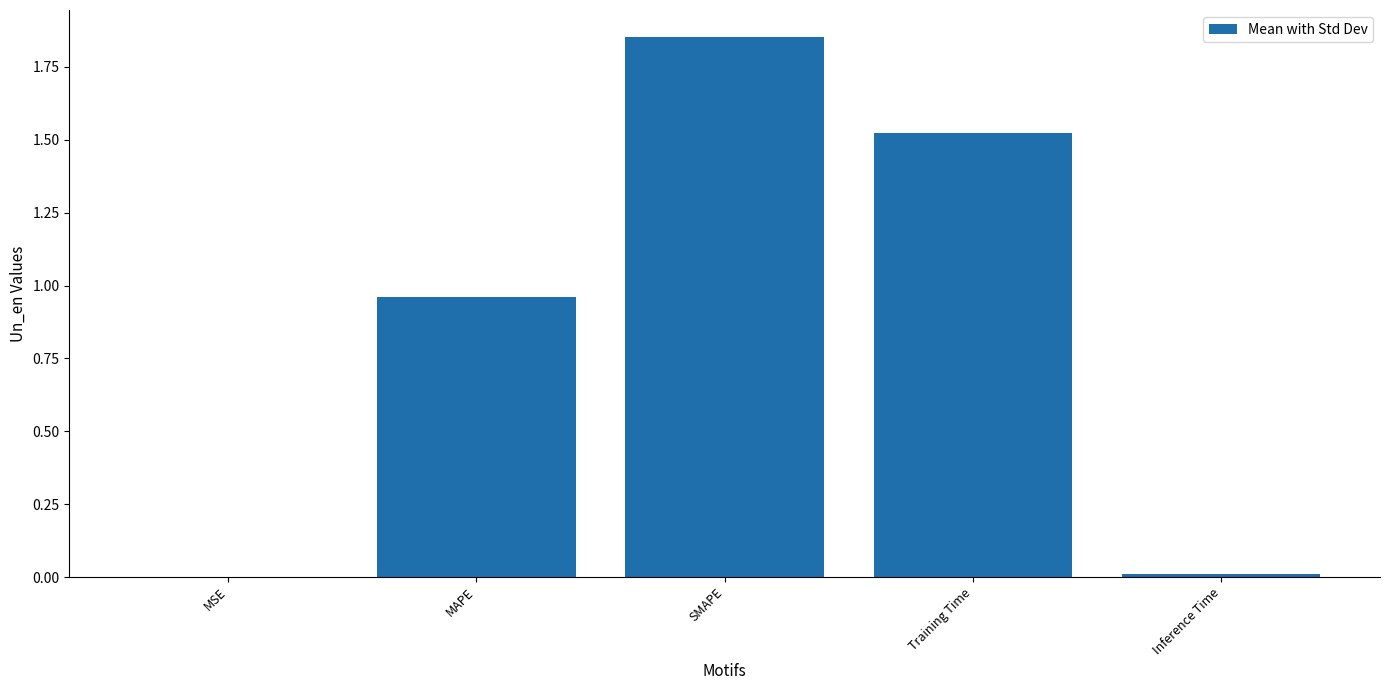

What is the sum of all values?

4.3